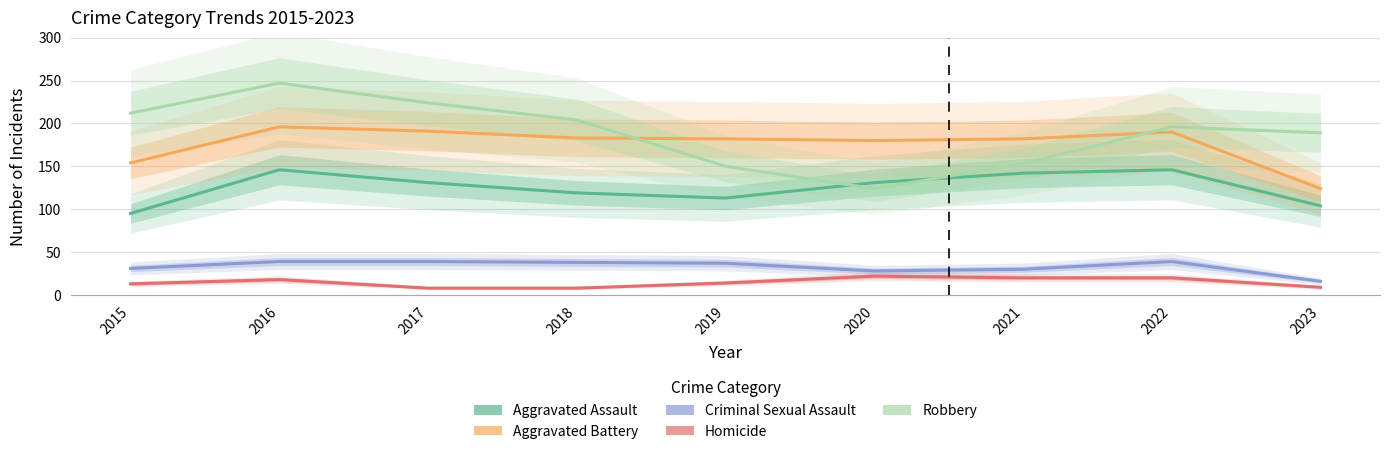

Is it true that Homicide equals 34 at 2022?

False